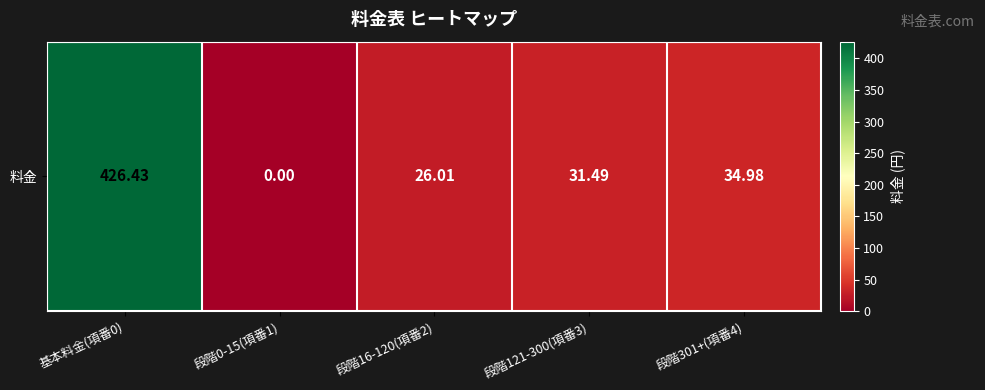

At which category does the chart reach its peak across all series?

基本料金(項番0)